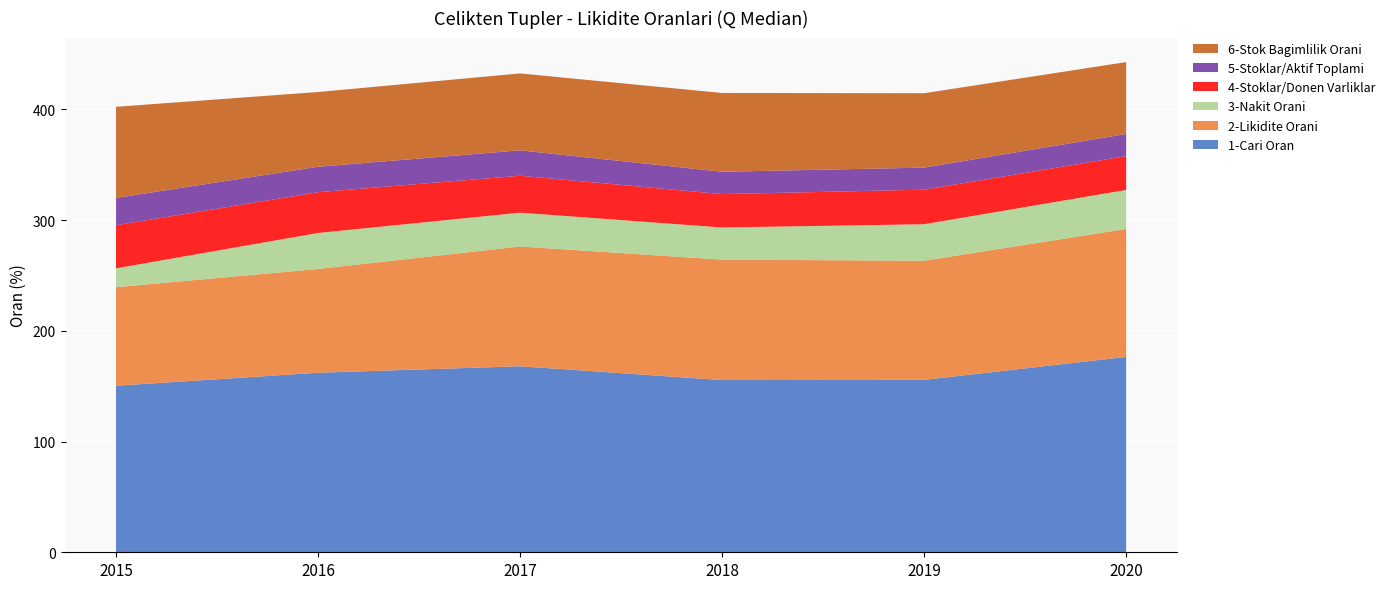

Reading left to right, extract all data points from this chart.

1-Cari Oran: 150.4	162.1	168.0	155.5	155.7	176.5
2-Likidite Orani: 89.0	93.7	108.2	108.8	107.6	115.6
3-Nakit Orani: 17.0	32.5	30.5	29.0	32.9	35.2
4-Stoklar/Donen Varliklar: 38.9	36.8	33.4	30.2	31.2	30.6
5-Stoklar/Aktif Toplami: 24.7	23.0	22.9	20.2	19.9	20.0
6-Stok Bagimlilik Orani: 82.3	67.5	69.5	71.2	67.2	64.9